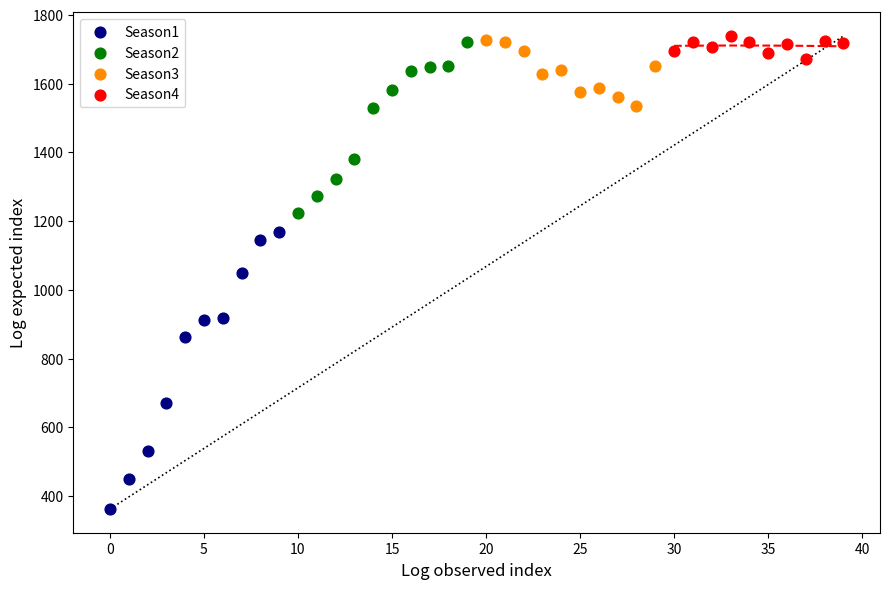

Which series has the largest Y range (max minus min)?

Season1